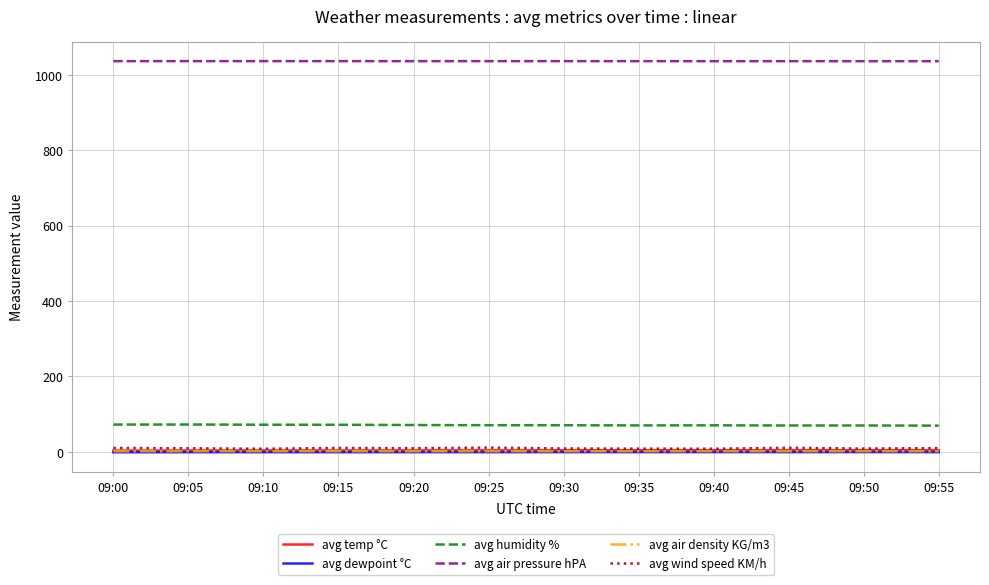

What is the highest value of the avg air pressure hPA series?

1036.3